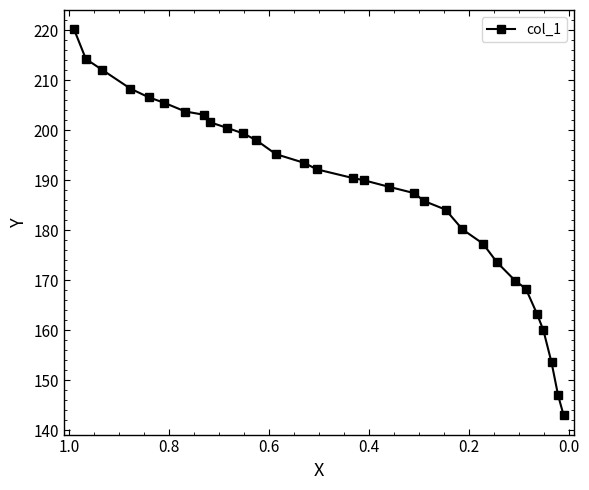

Is it true that the value at 21 is 86.9?

False